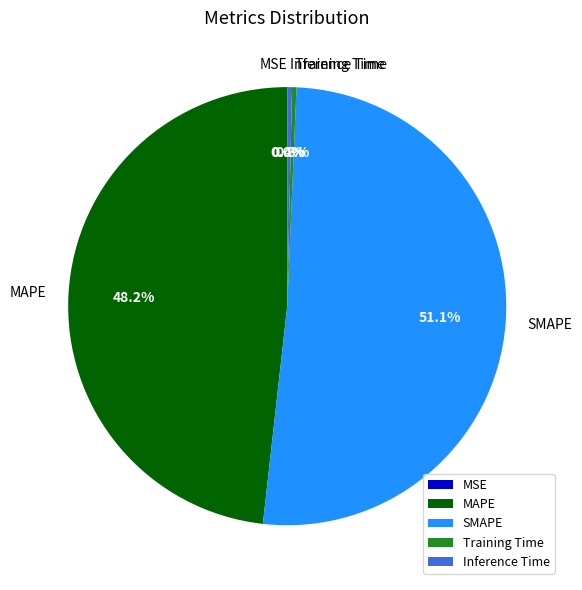

What percentage is NOT represented by MAPE?

51.8%